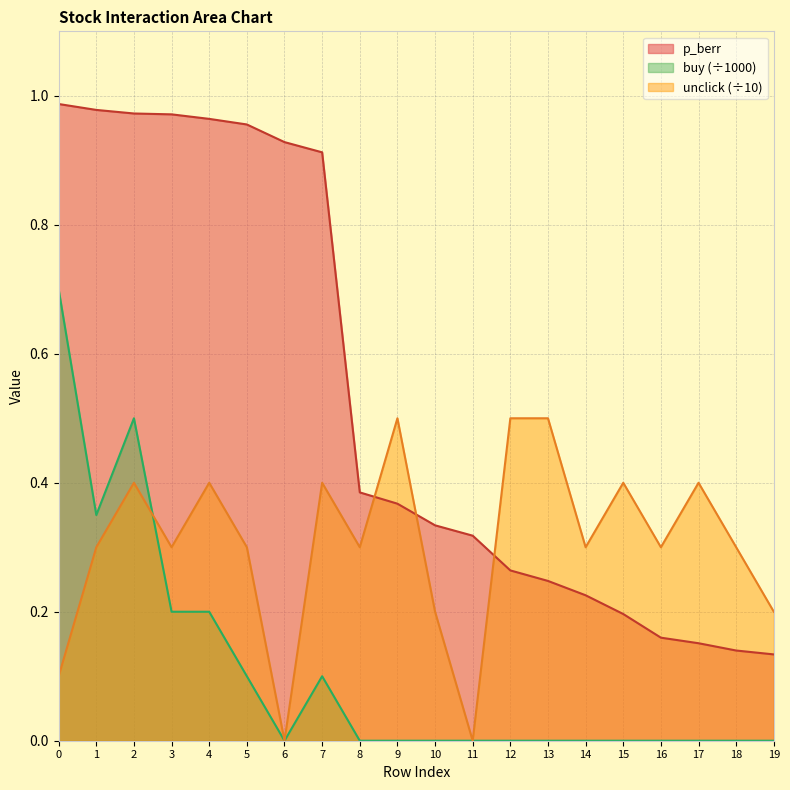

Reading left to right, transcribe all the data shown in this chart.

p_berr: 0=1.0	1=1.0	2=1.0	3=1.0	4=1.0	5=1.0	6=0.9	7=0.9	8=0.4	9=0.4	10=0.3	11=0.3	12=0.3	13=0.2	14=0.2	15=0.2	16=0.2	17=0.2	18=0.1	19=0.1
buy: 0=0.7	1=0.3	2=0.5	3=0.2	4=0.2	5=0.1	6=0.0	7=0.1	8=0.0	9=0.0	10=0.0	11=0.0	12=0.0	13=0.0	14=0.0	15=0.0	16=0.0	17=0.0	18=0.0	19=0.0
unclick: 0=0.1	1=0.3	2=0.4	3=0.3	4=0.4	5=0.3	6=0.0	7=0.4	8=0.3	9=0.5	10=0.2	11=0.0	12=0.5	13=0.5	14=0.3	15=0.4	16=0.3	17=0.4	18=0.3	19=0.2